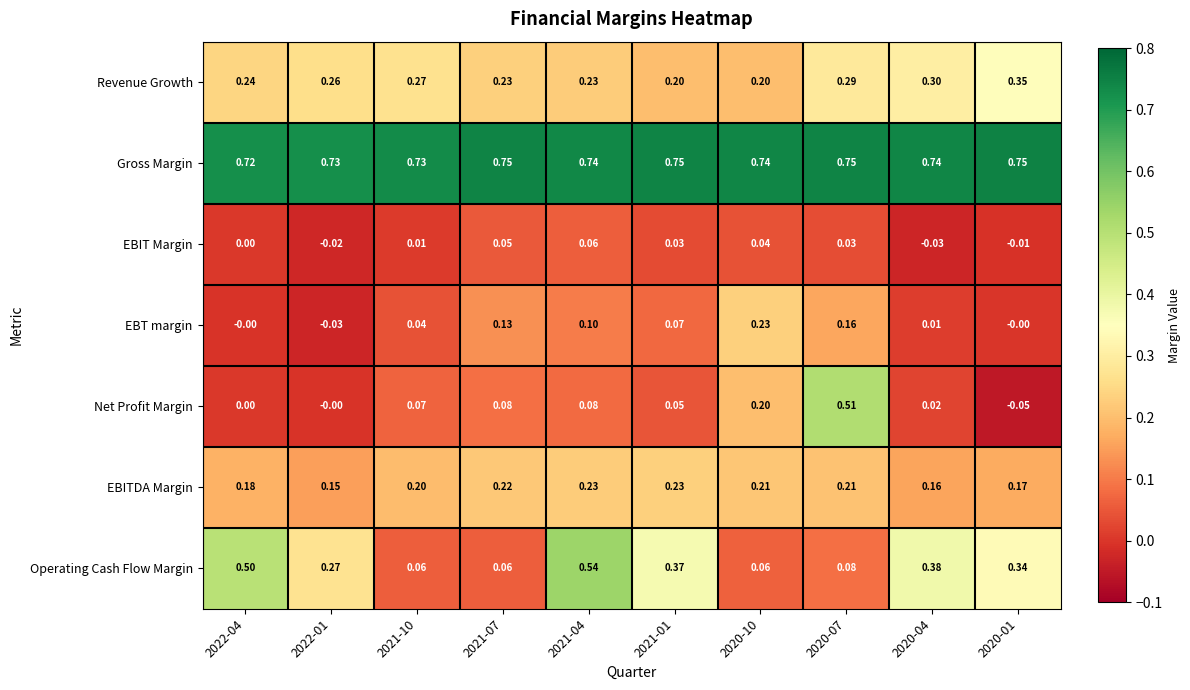

Is the value of EBT margin at 2020-01 greater than the value of Operating Cash Flow Margin at 2022-04?

No